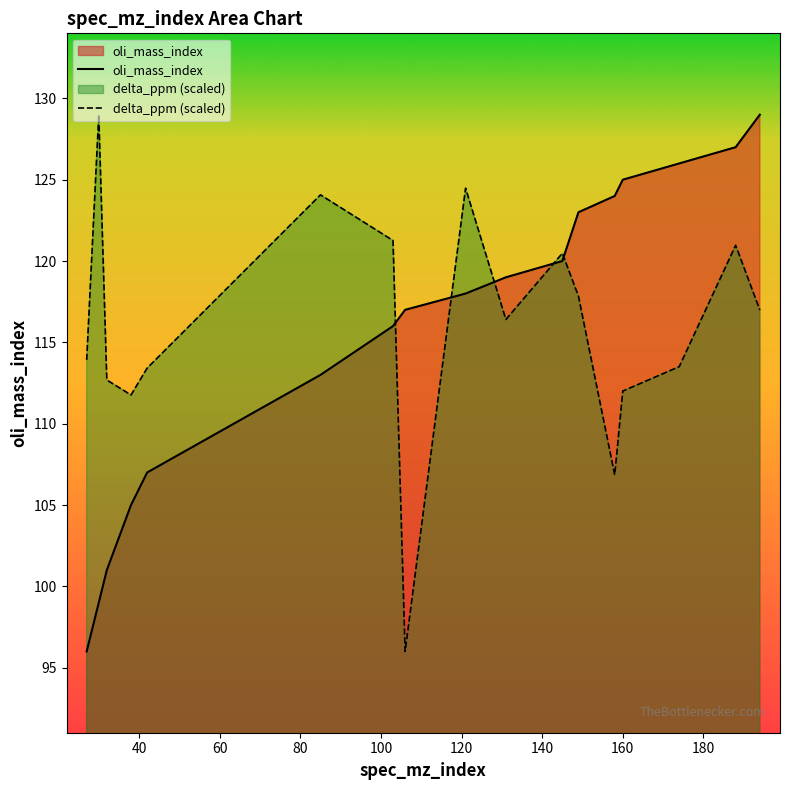

What is the total value across all series at 149?

240.8